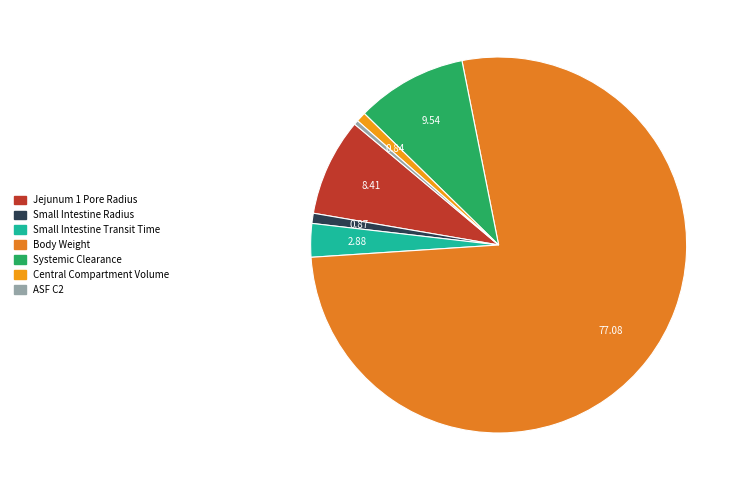

The Systemic Clearance slice represents 19% of the pie. True or false?

False